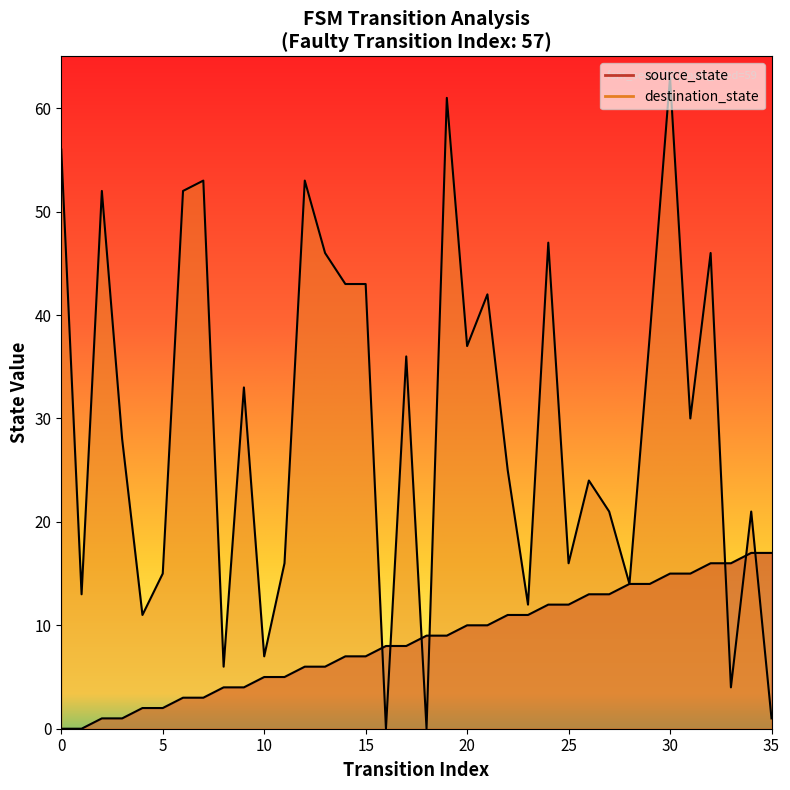

Which series has the largest total across all categories?

destination_state